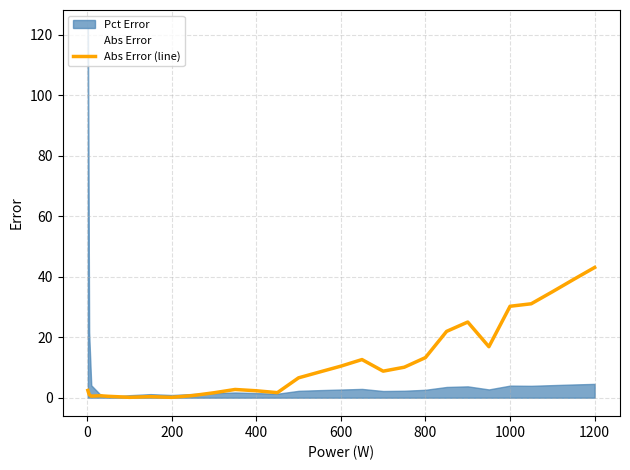

At which label does Abs Error (line) reach its peak?

1200